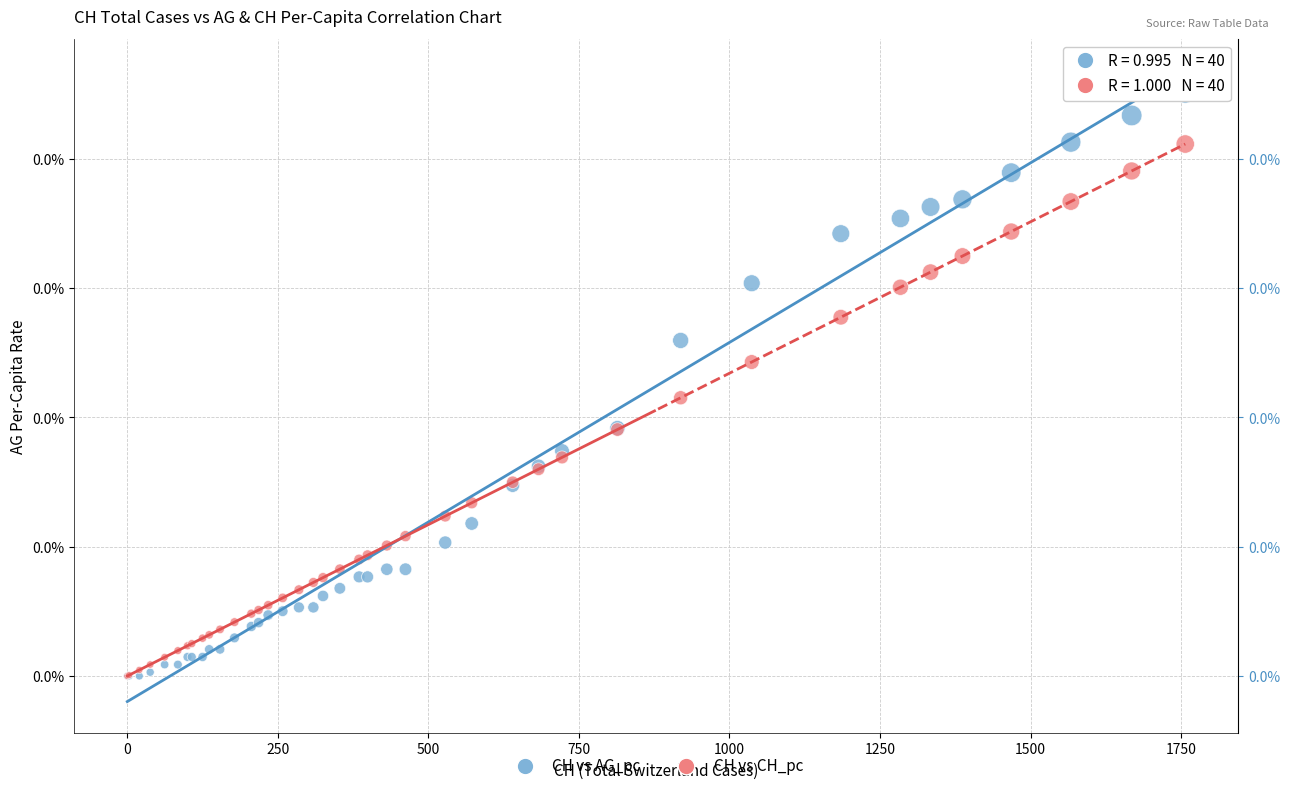

Which series contains the highest Y value?

CH vs AG_pc